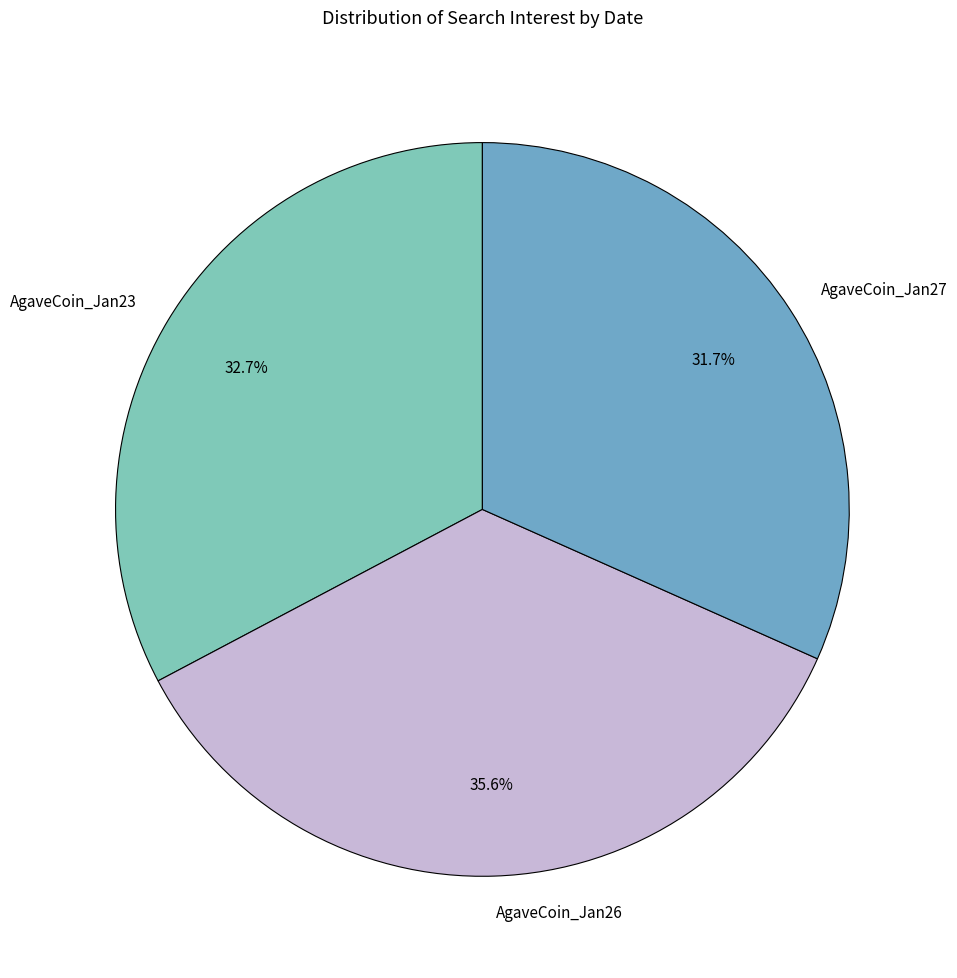

What is the largest slice in the pie chart?

AgaveCoin_Jan26